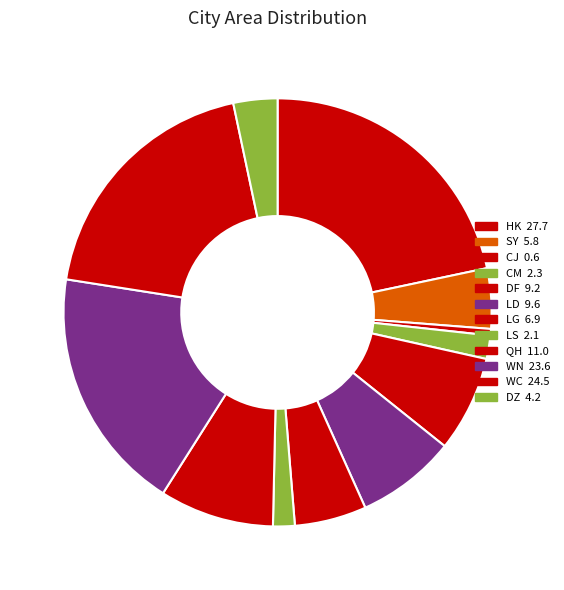

Count the number of slices in the pie.

12